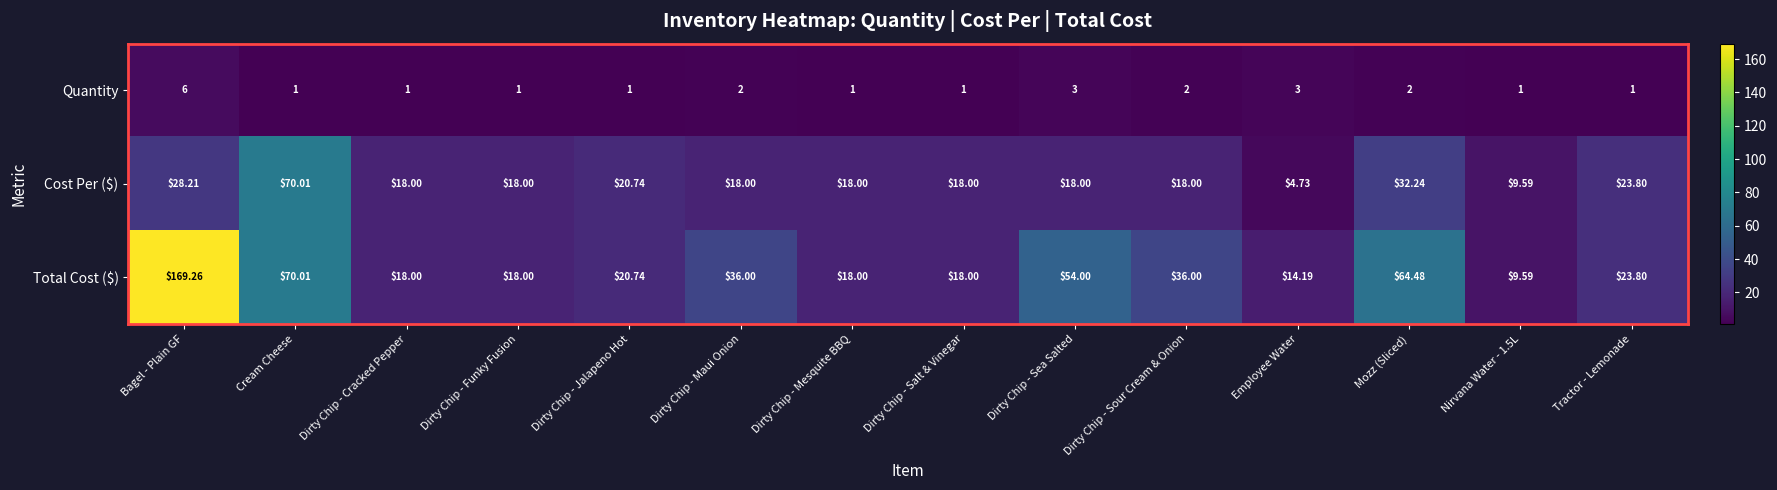

Which series has the largest total across all categories?

Total Cost ($)